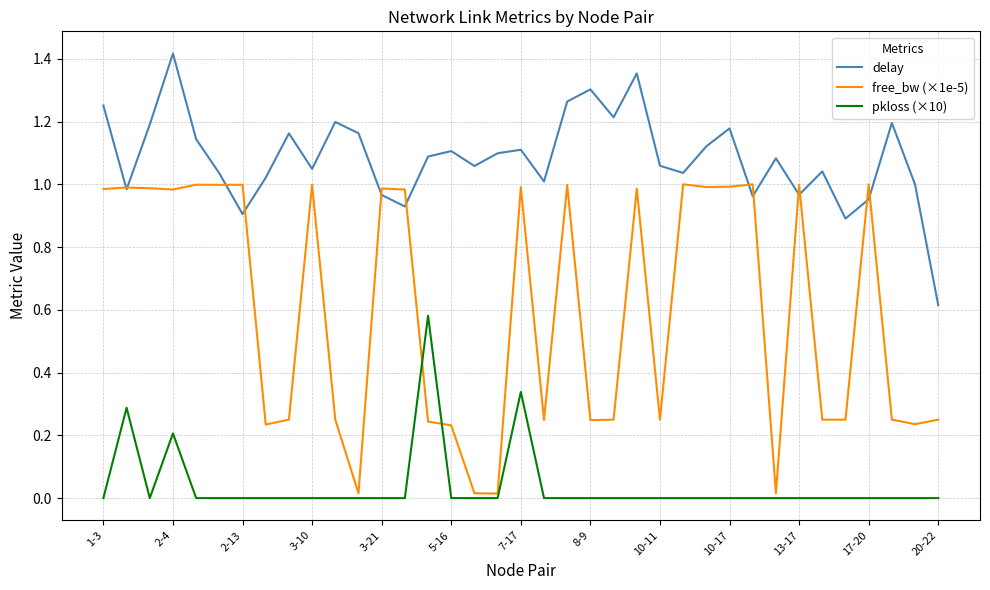

Rank the series by their average value, from highest to lowest.

delay, free_bw (×1e-5), pkloss (×10)